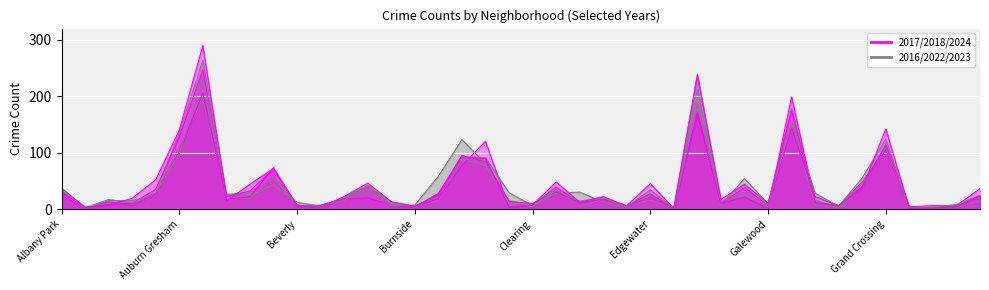

Where is 2023 nearest to the value 118?

Chatham